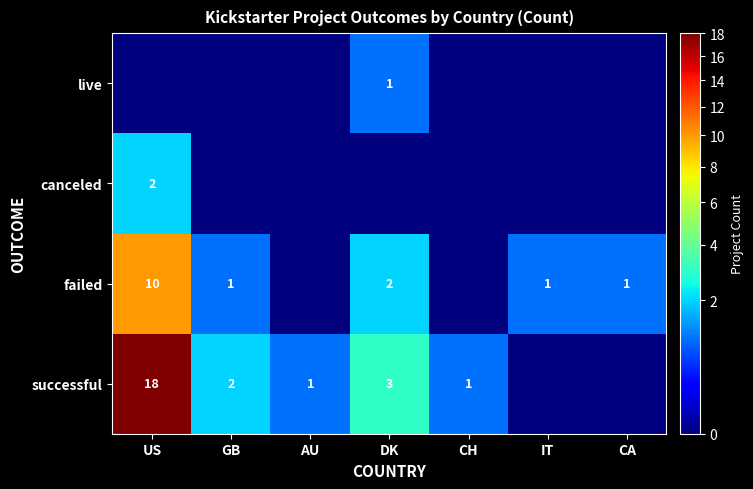

What is the difference between the highest and lowest values at US?

18